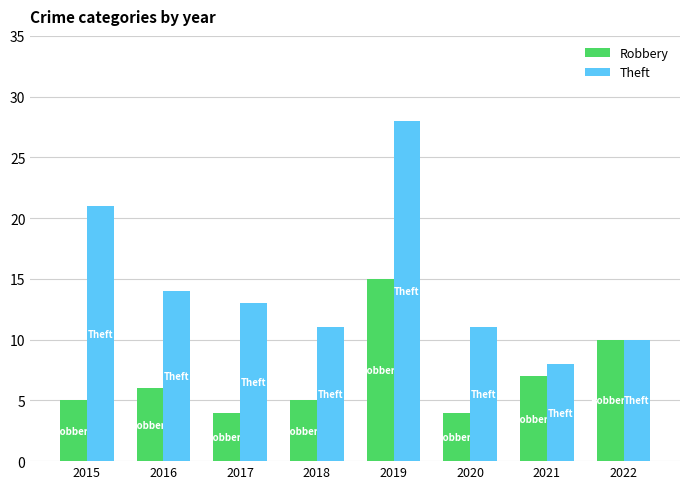

What is the value of the Theft bar at the 8th from the left?

10